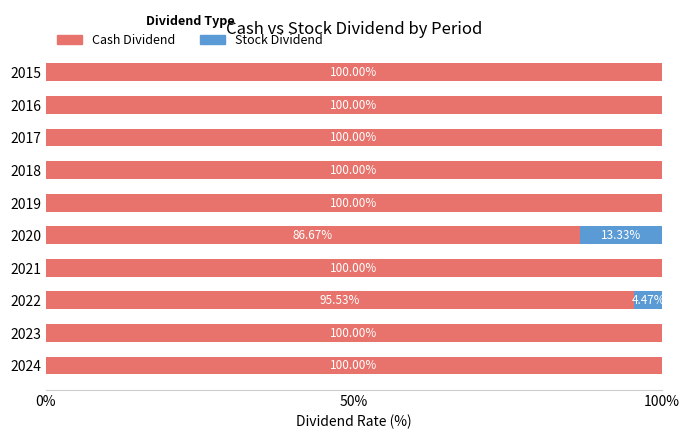

What is the total value across all series at 2022?

100.0